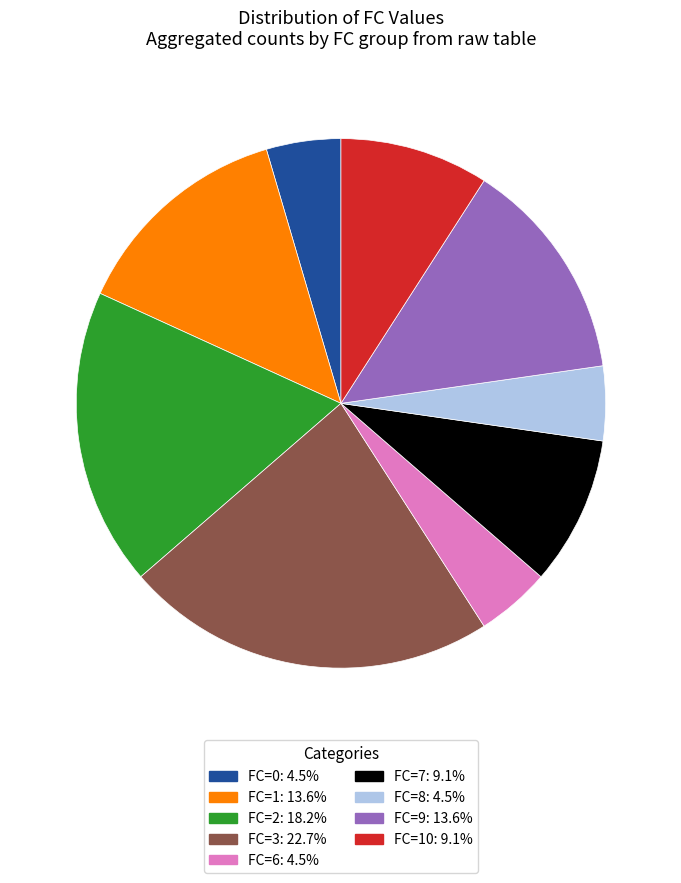

Is there any slice that represents more than half of the pie?

No